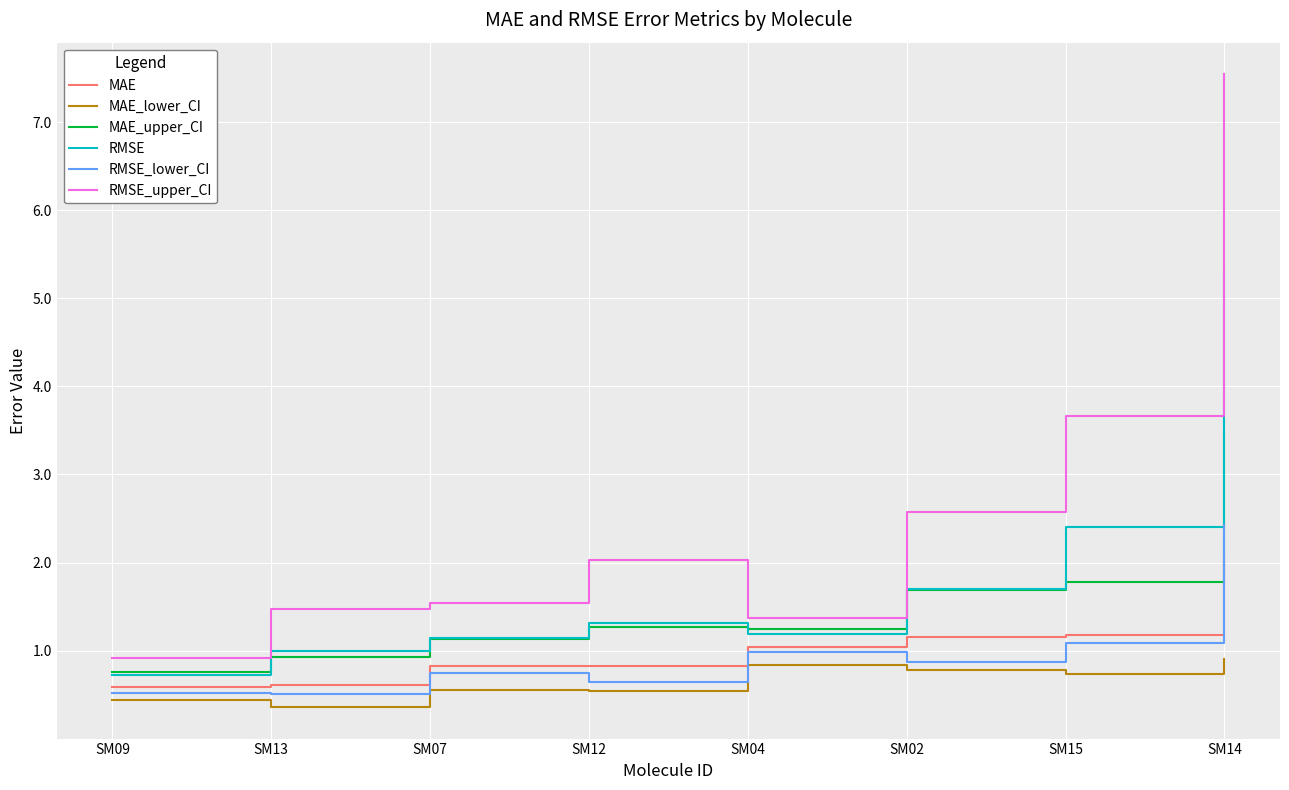

Which series has the largest total across all categories?

RMSE_upper_CI